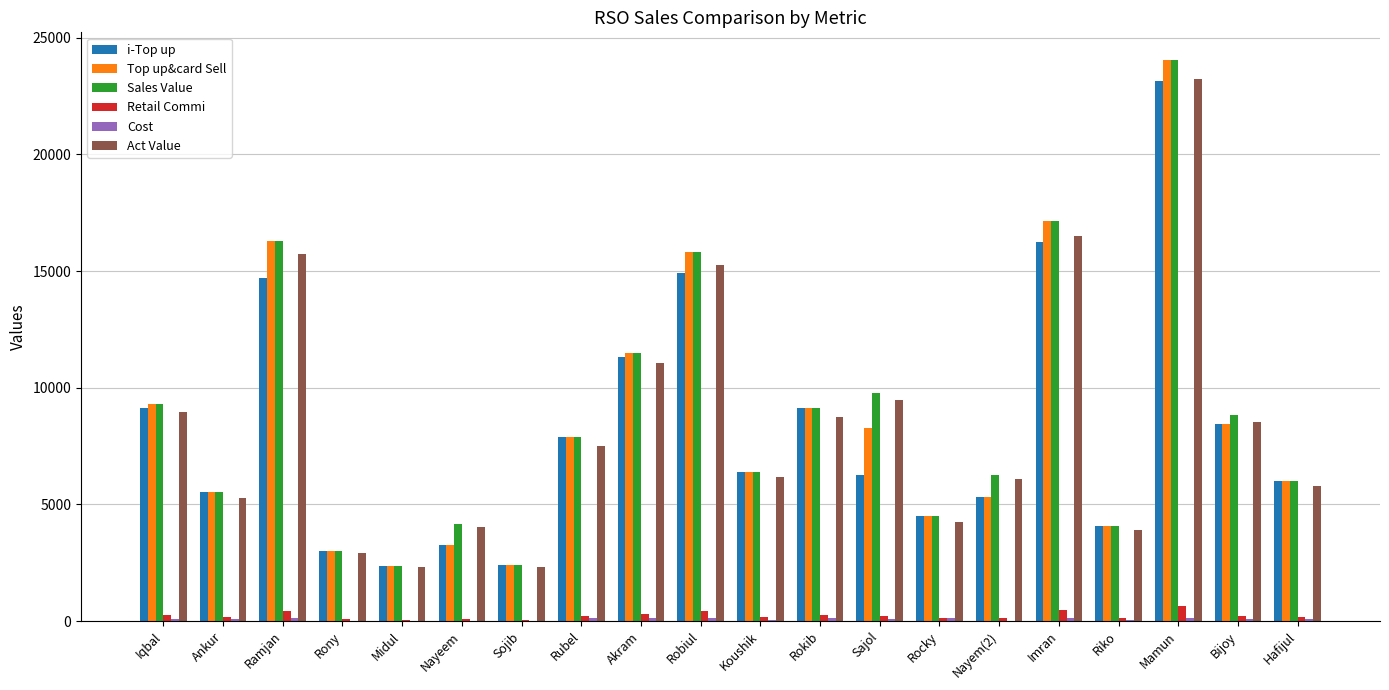

What is the total value across all series at Rony?

12072.0